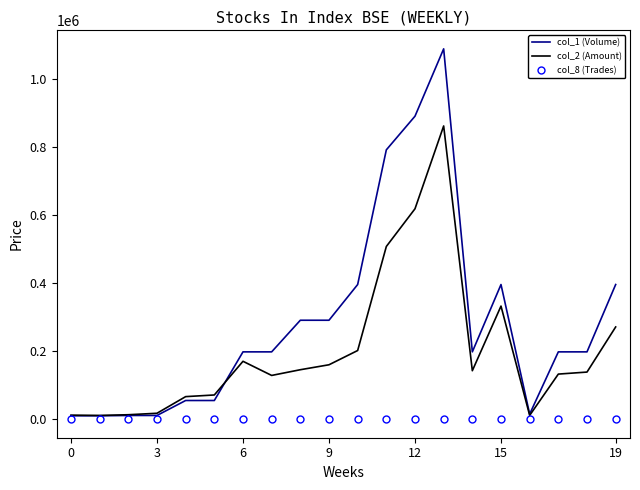

What is the greatest value displayed?

1089000